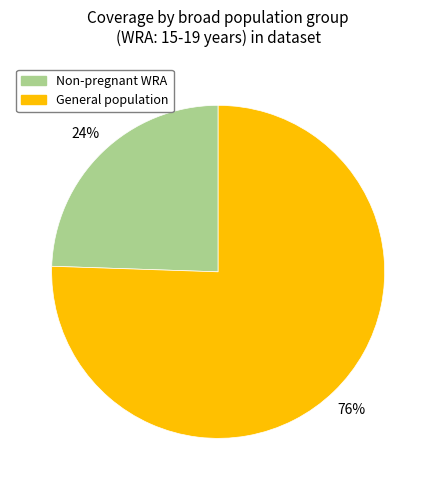

Combined, do Non-pregnant WRA and General population account for over 50%?

Yes